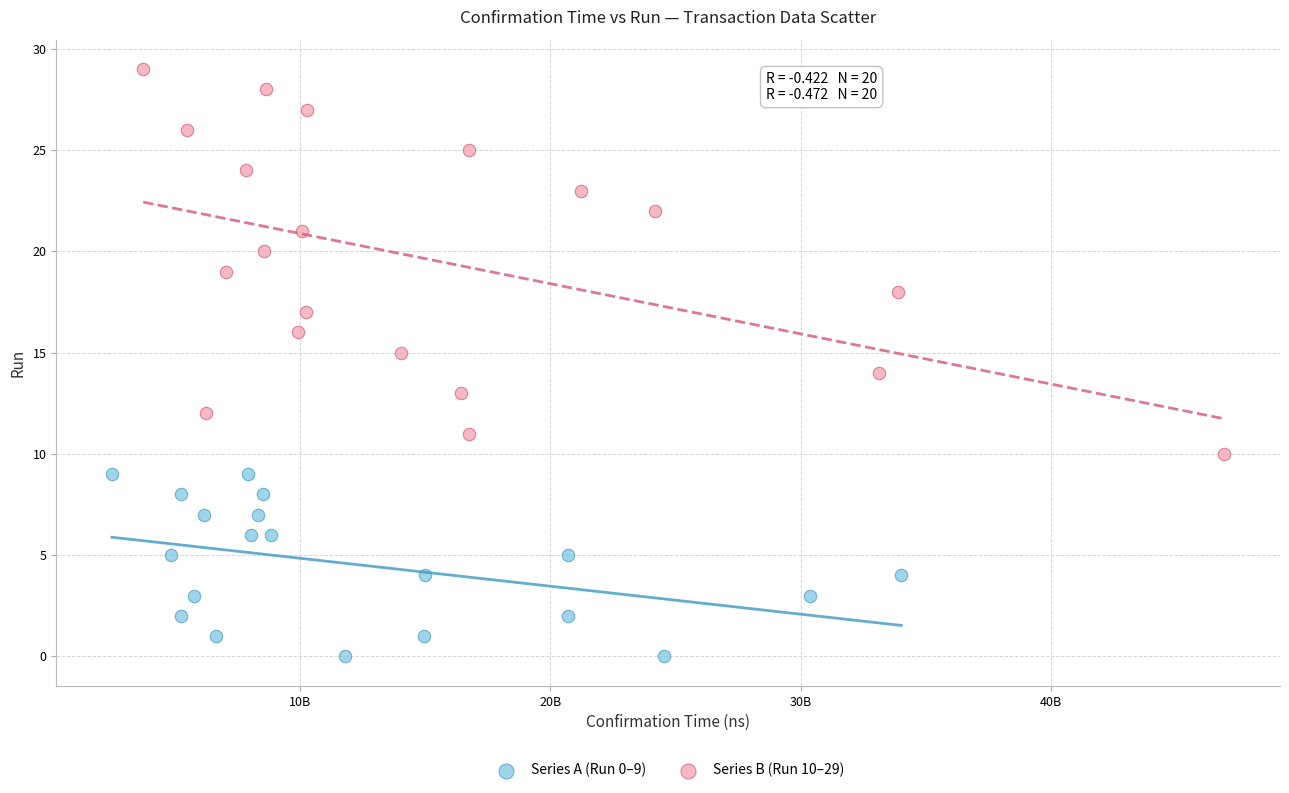

Which series reaches the maximum Y coordinate?

Series B (Run 10–29)